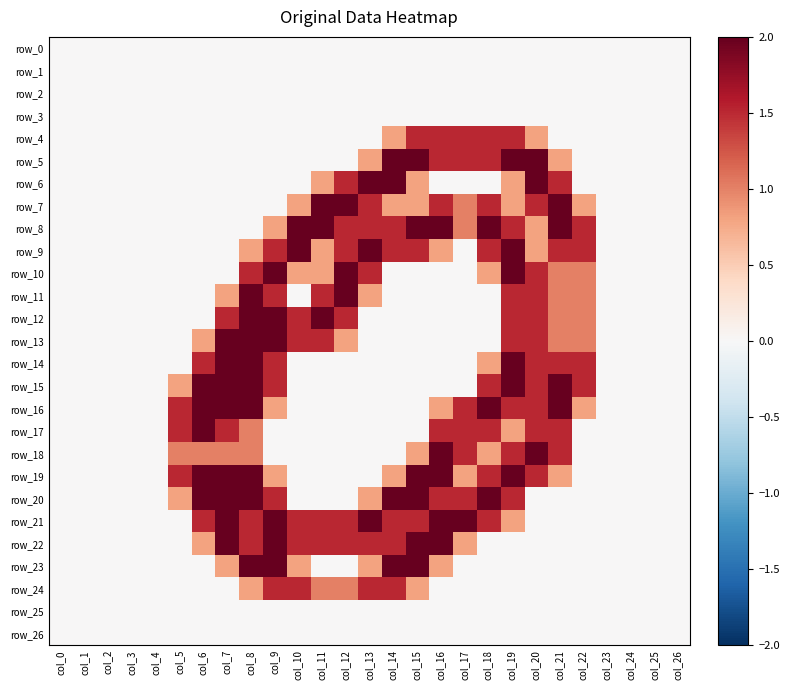

Which series has the largest total across all categories?

row_21